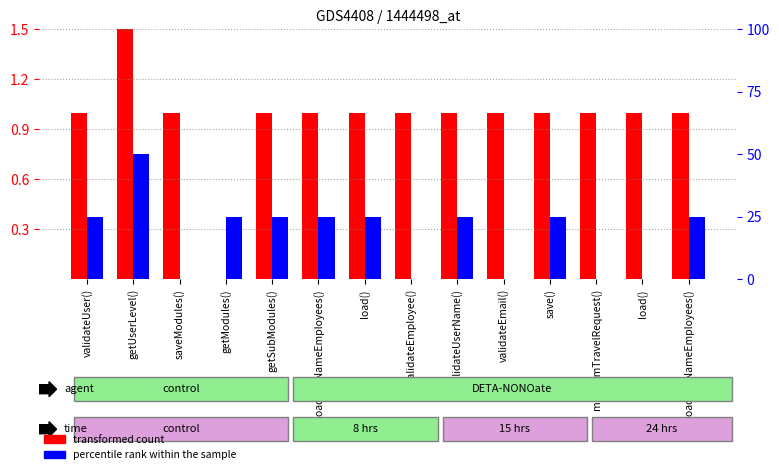

Where does the percentile rank within the sample series first go above 25?

getUserLevel()